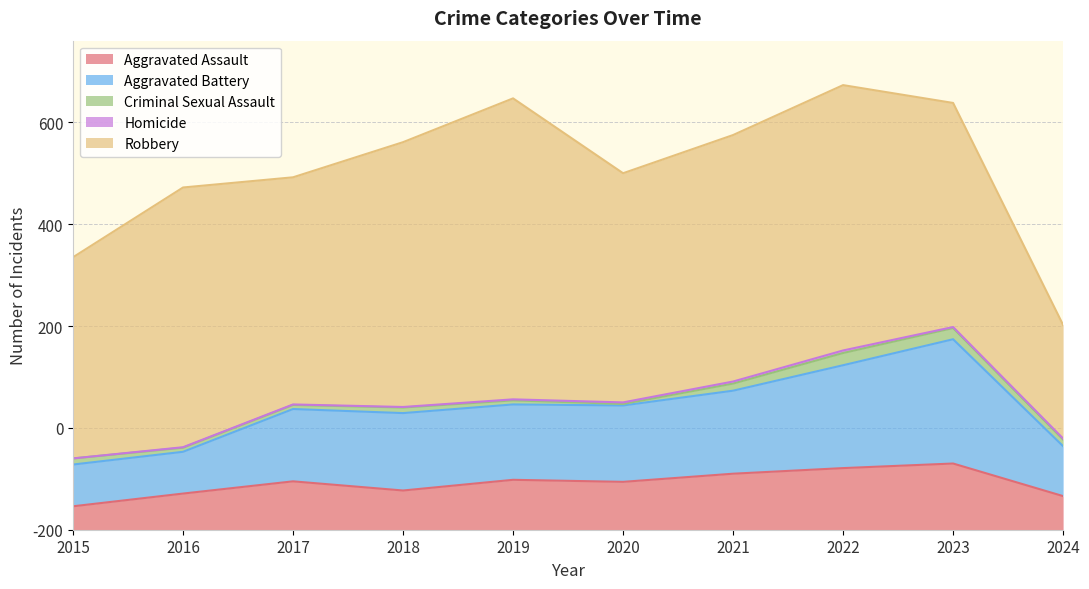

What is the difference between the maximum and minimum values in the Aggravated Battery series?

162